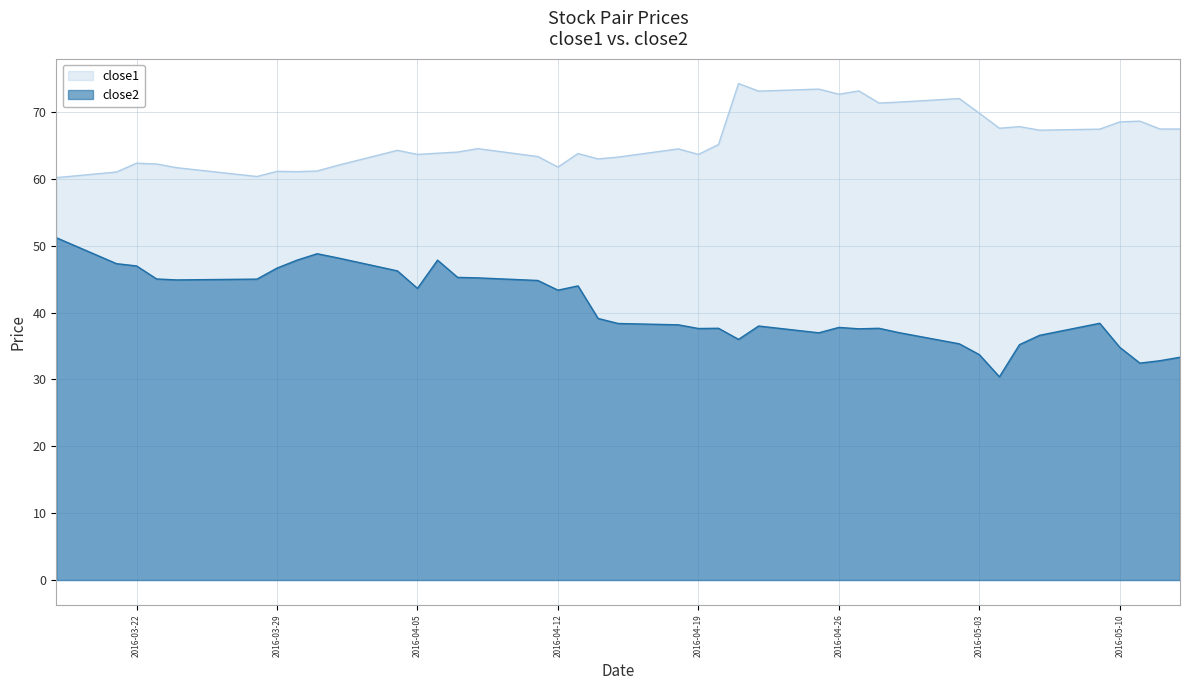

Where is close1 nearest to the value 67?

2016-05-06